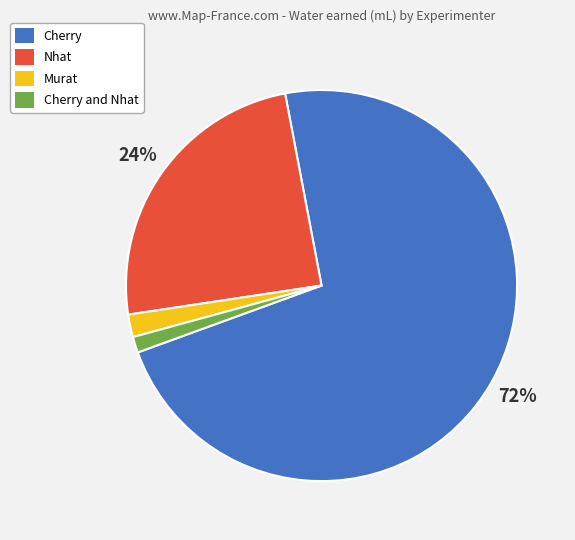

Which category has the biggest portion of the pie?

Cherry